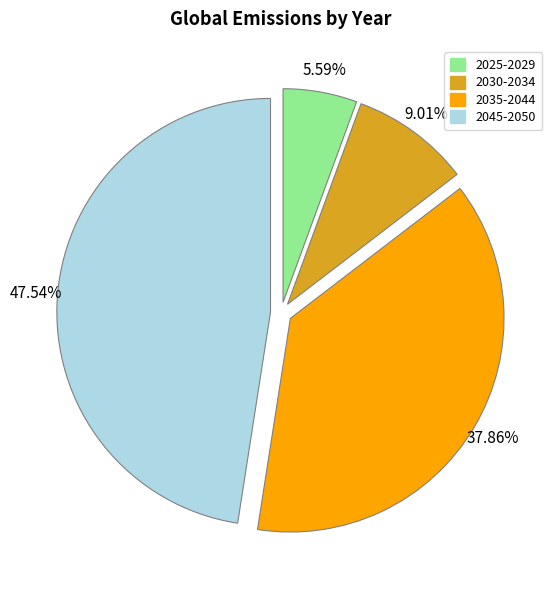

Is there any slice that represents more than half of the pie?

No